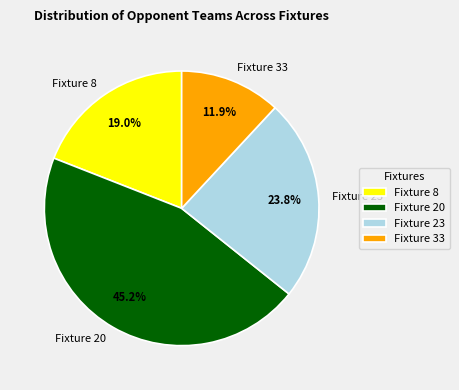

True or false: Fixture 20 accounts for 36% of the total.

False